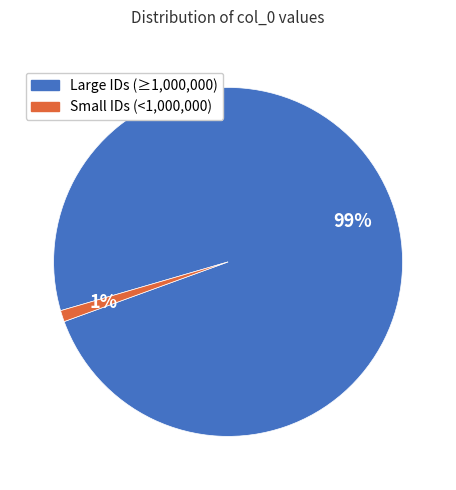

To the nearest percent, what is the average slice percentage?

50%